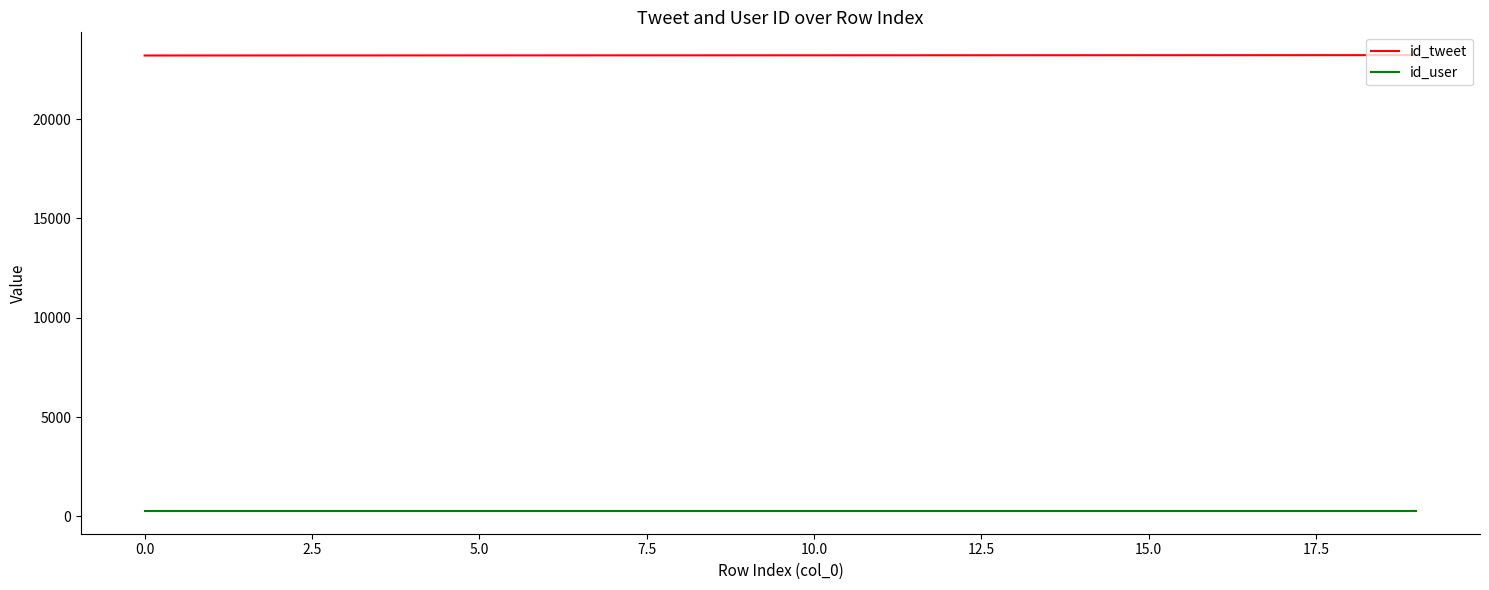

True or false: id_tweet and id_user cross at least once.

False